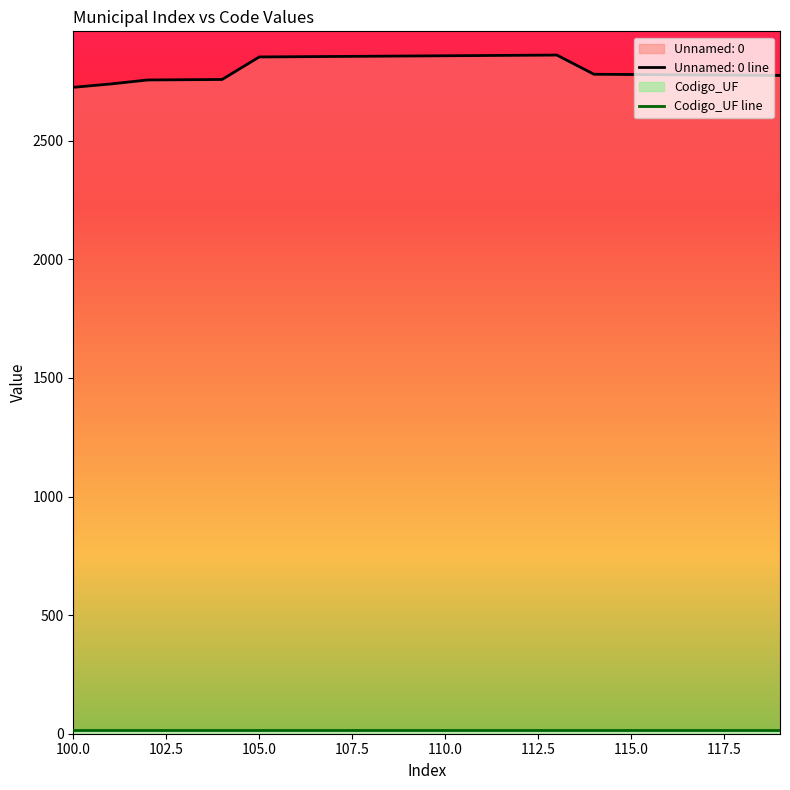

True or false: there are more than 0 points higher than both neighbors.

True